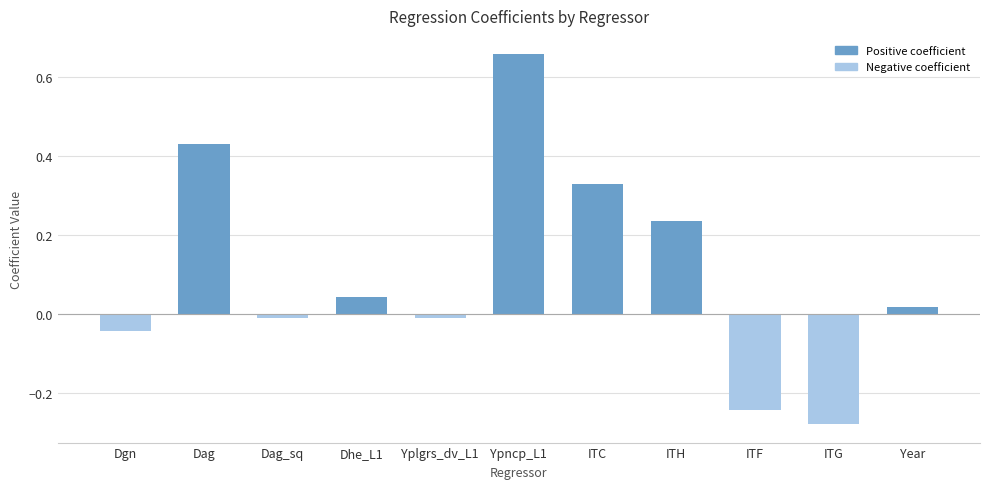

What position from the right is ITC?

5